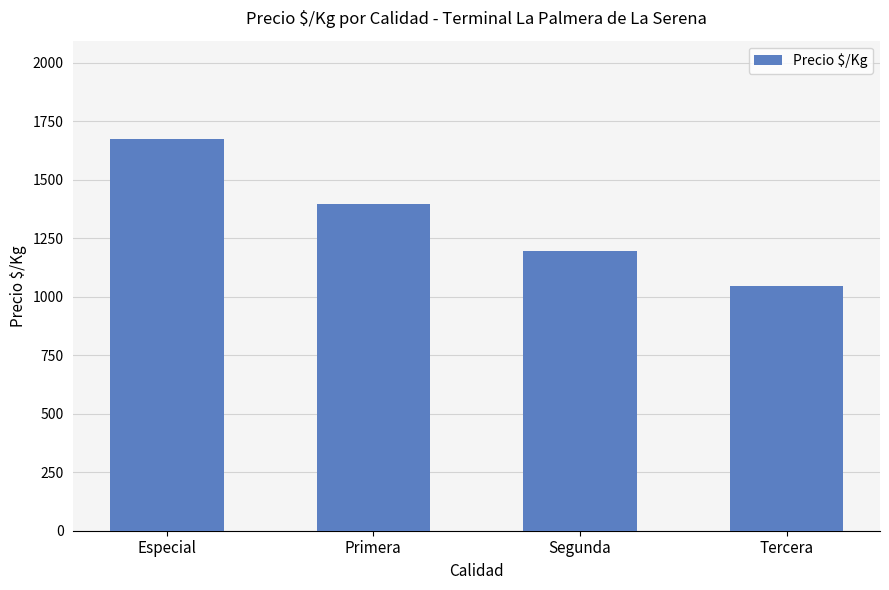

Does the chart contain any negative values?

No